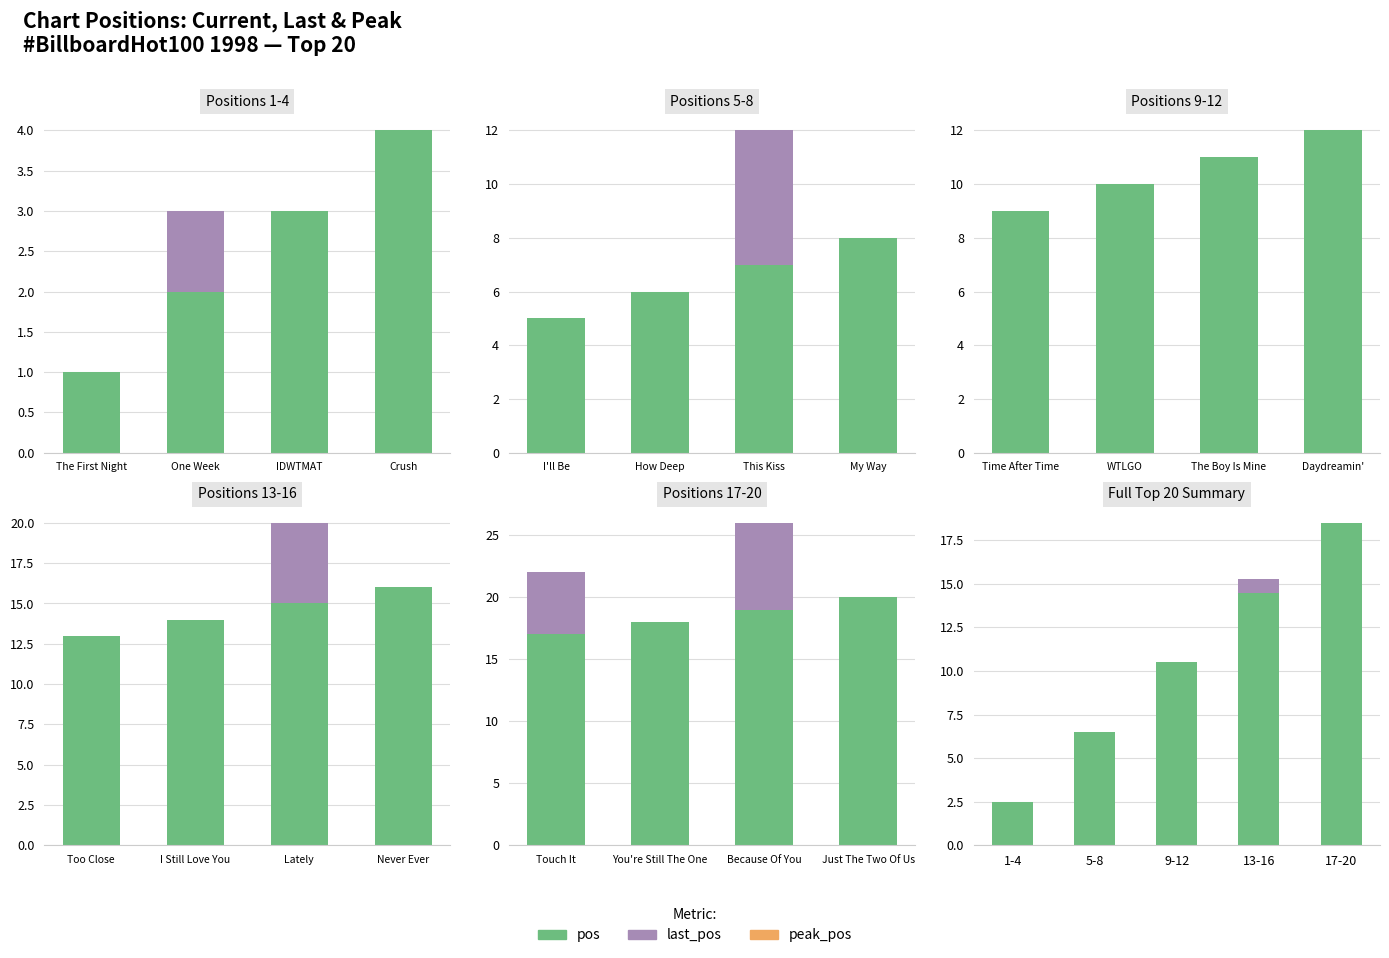

Which label corresponds to the smallest value in the chart?

1-4